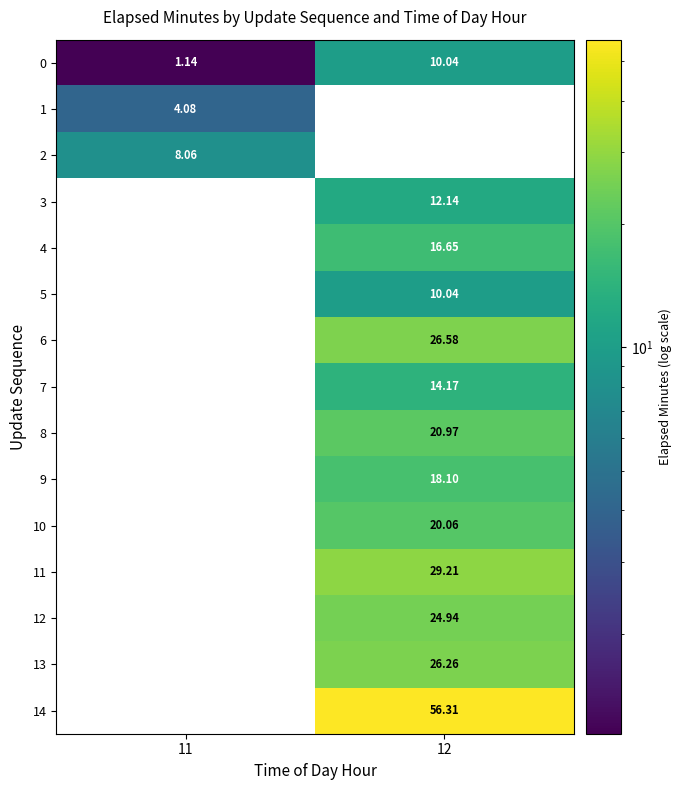

How many values in the 0 series are below 10?

1